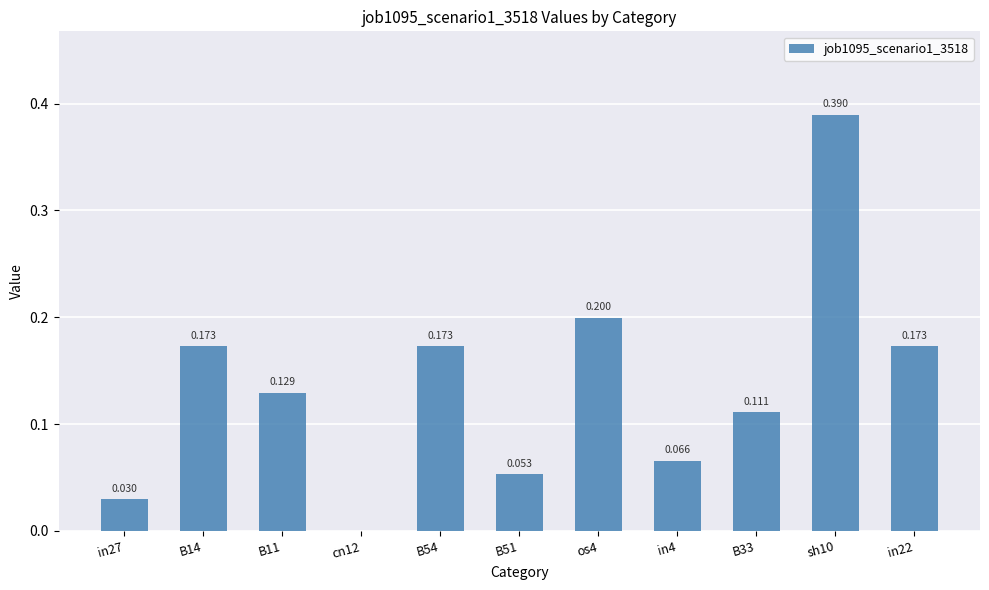

Which category has the highest value across all series?

sh10